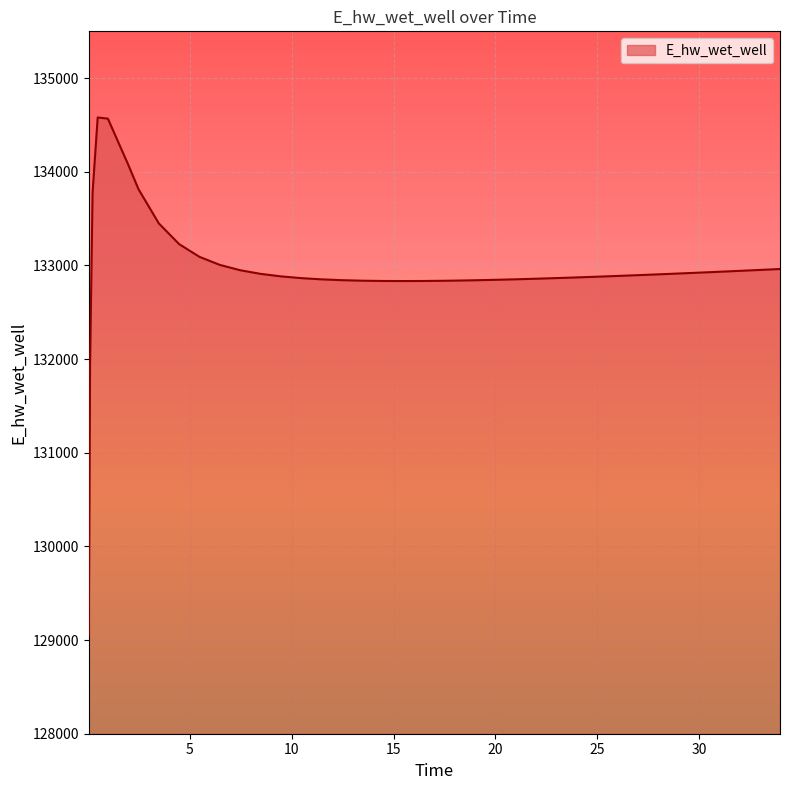

What is the smallest value displayed?

129052.6